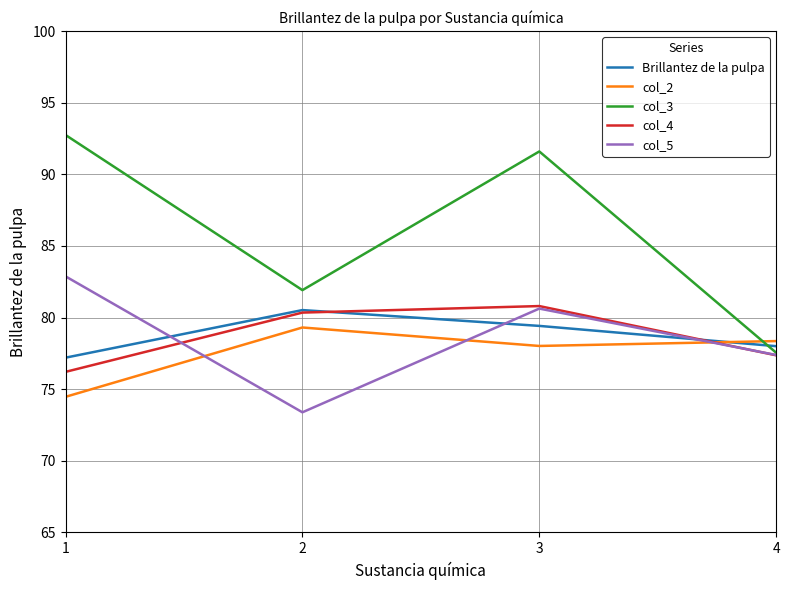

What is the total value across all series at 2?

395.5